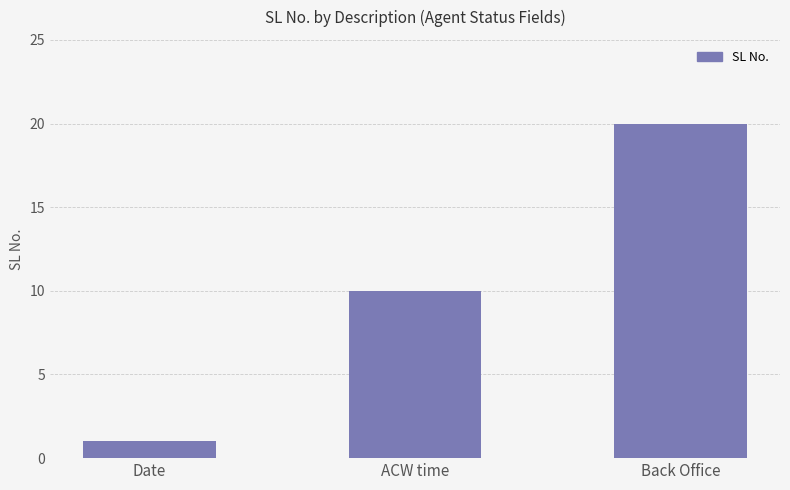

What is the approximate value at ACW time, to the nearest 5?

10